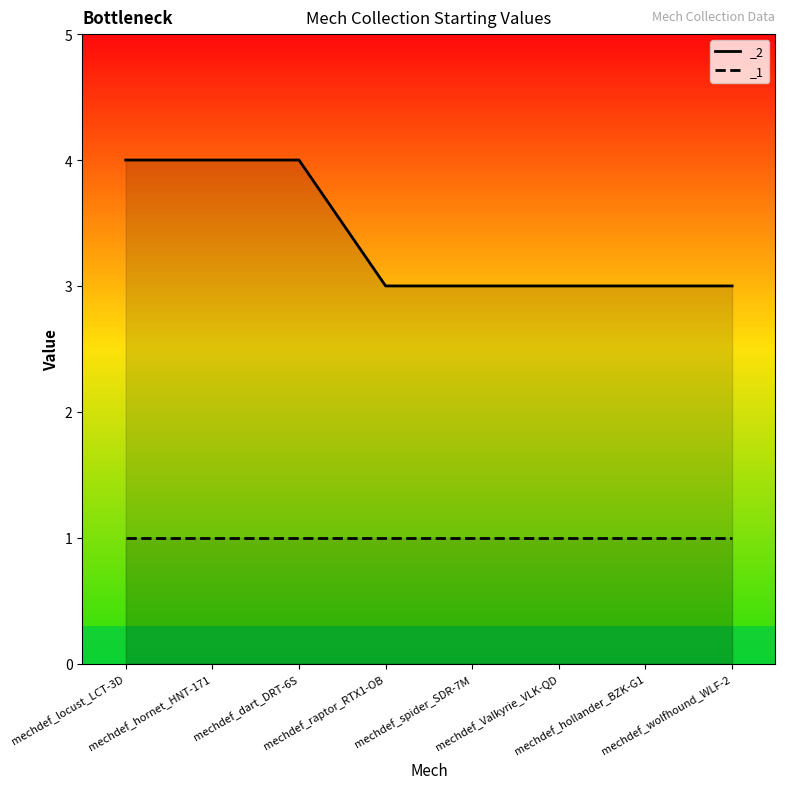

What is the average value?

3